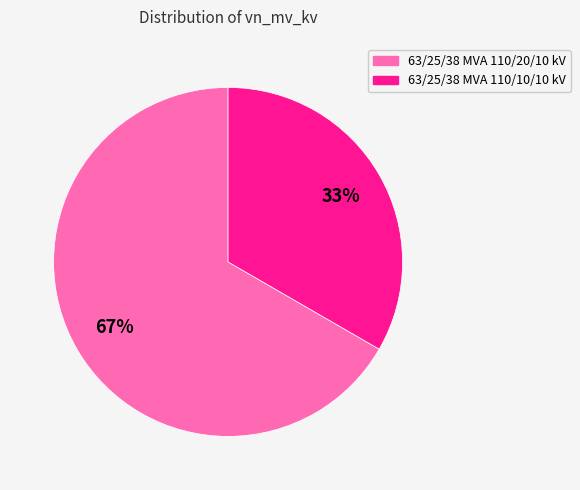

Combined, do 63/25/38 MVA 110/10/10 kV and 63/25/38 MVA 110/20/10 kV account for over 50%?

Yes